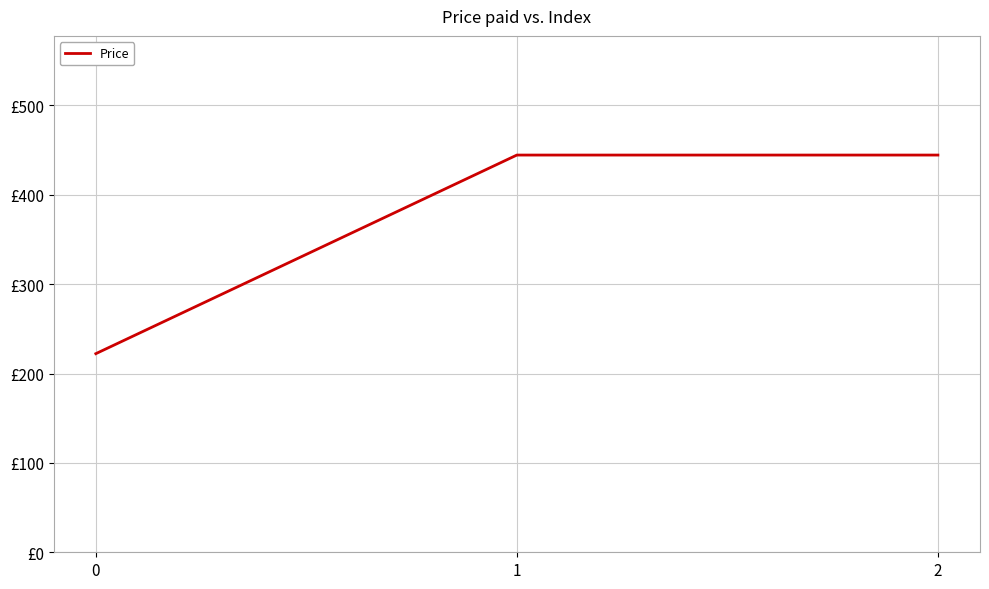

Does the chart display data point markers on the line(s)?

No